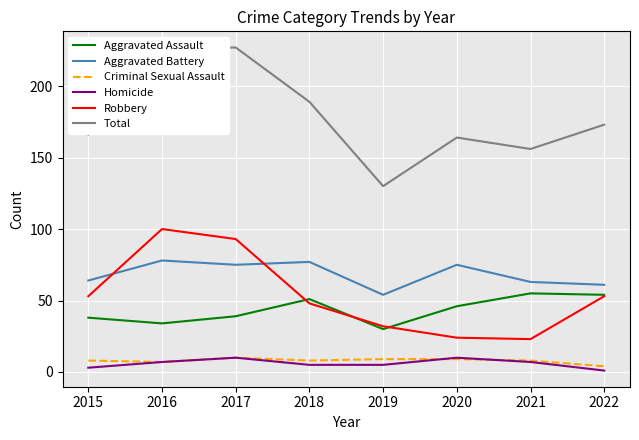

Between 2019 and 2020, which series saw the biggest shift?

Total